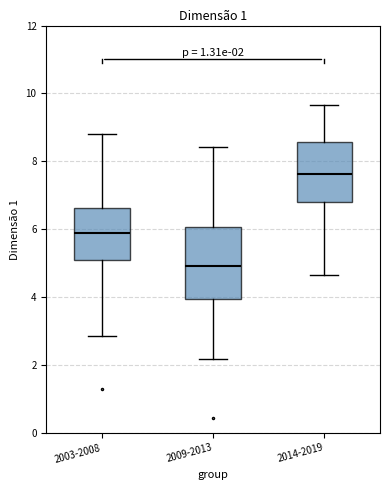

Which box has the lowest median line?

2009-2013